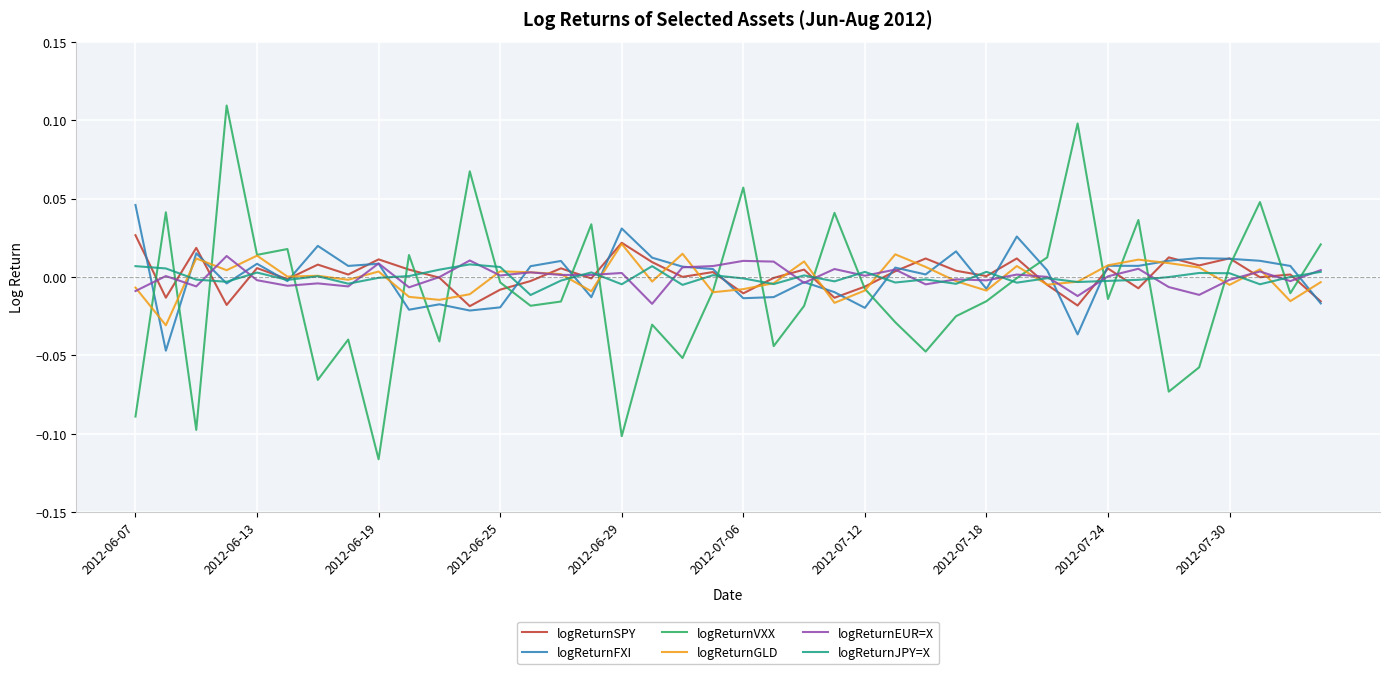

True or false: logReturnEUR=X has more than 1 interior local peaks.

True